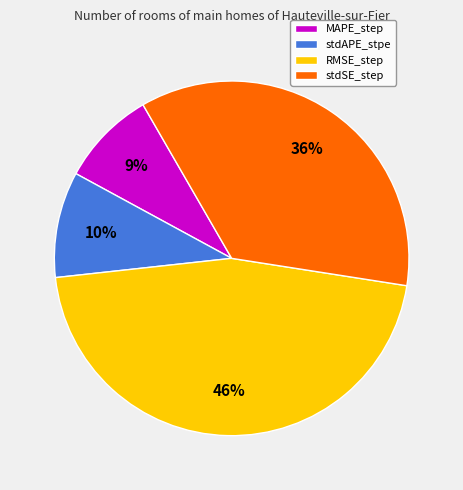

To the nearest percent, what is the difference between the largest and smallest slice percentages?

37%